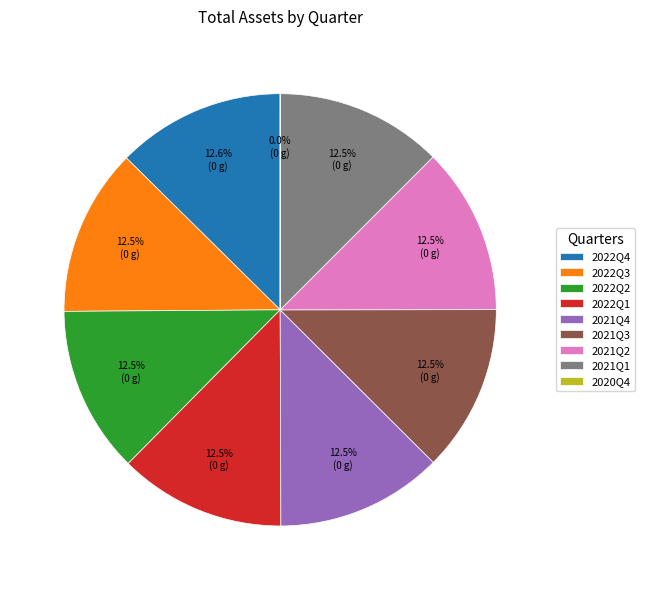

To the nearest percent, what is the average slice percentage?

11%